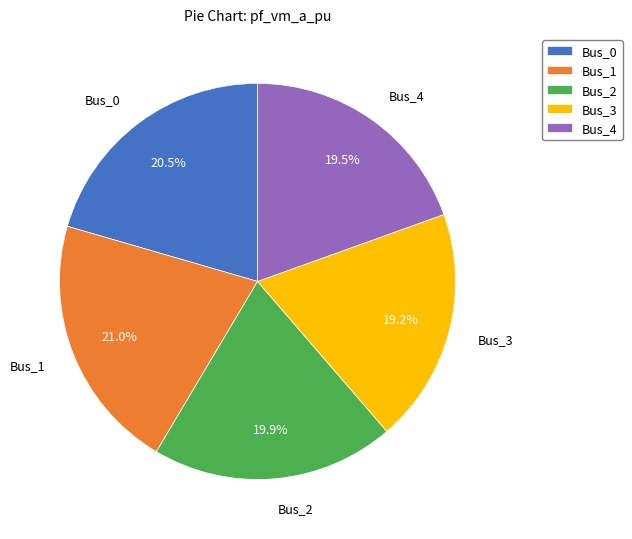

Is Bus_3 the majority of the pie?

No